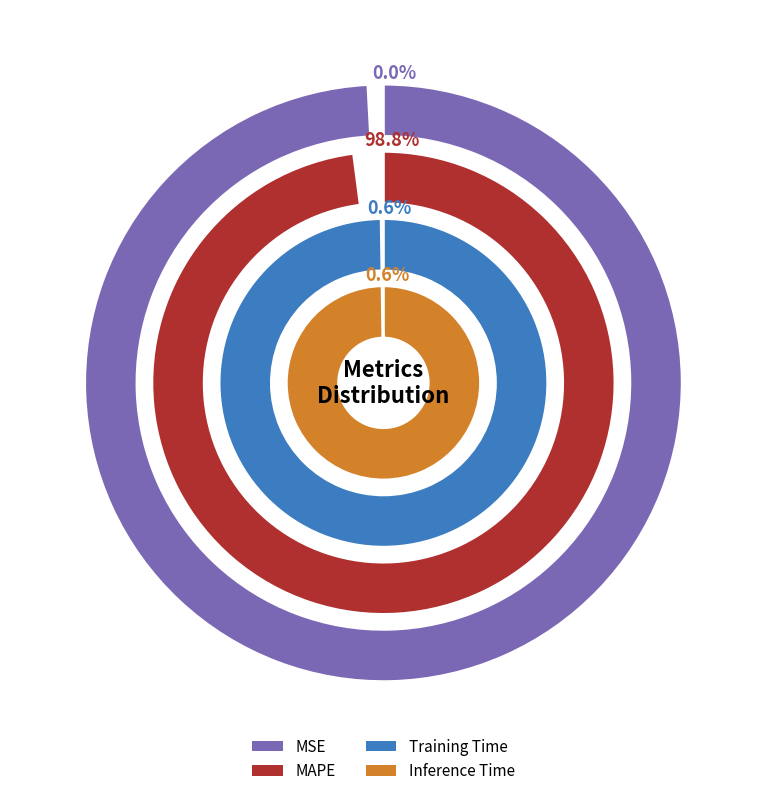

Does MAPE represent more than half of the total?

Yes